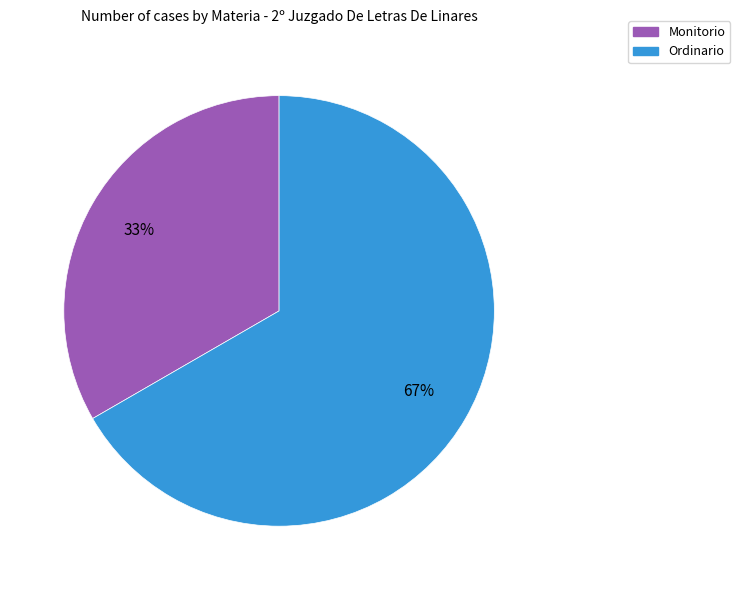

Does Ordinario represent more than half of the total?

Yes